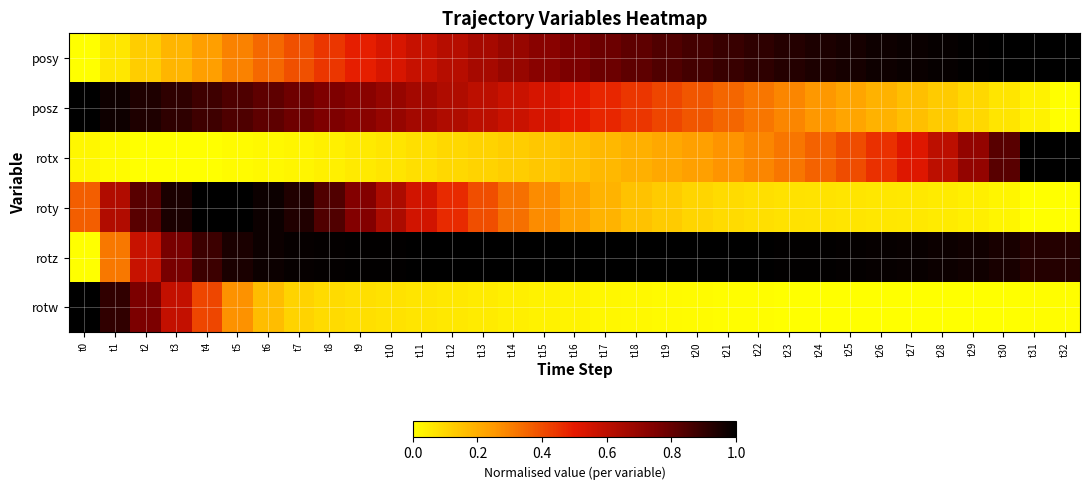

At which category is the sum across all series the highest?

t4